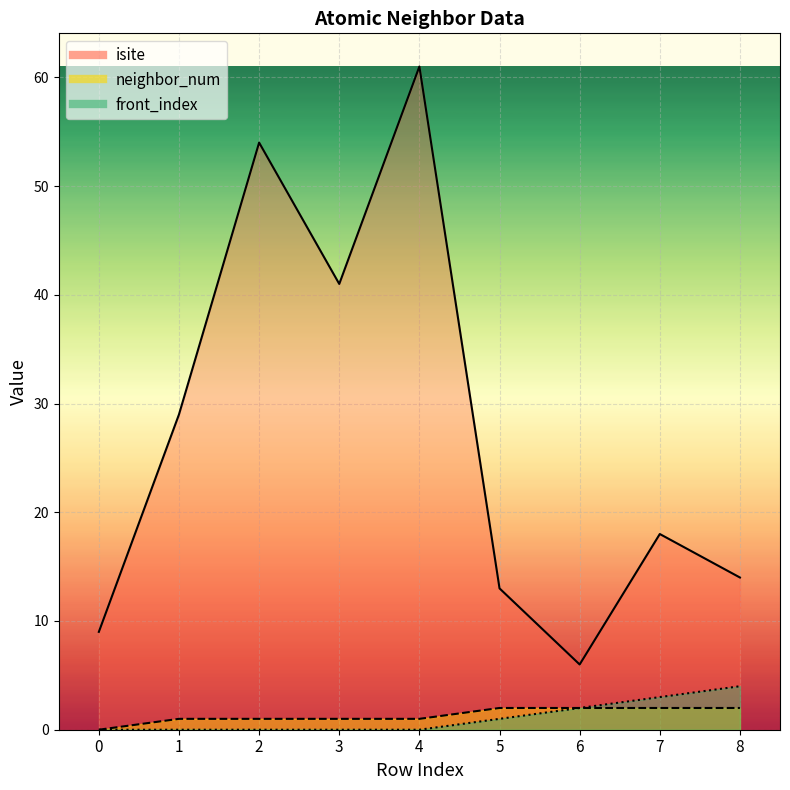

Is it true that isite equals 61 at 4?

True